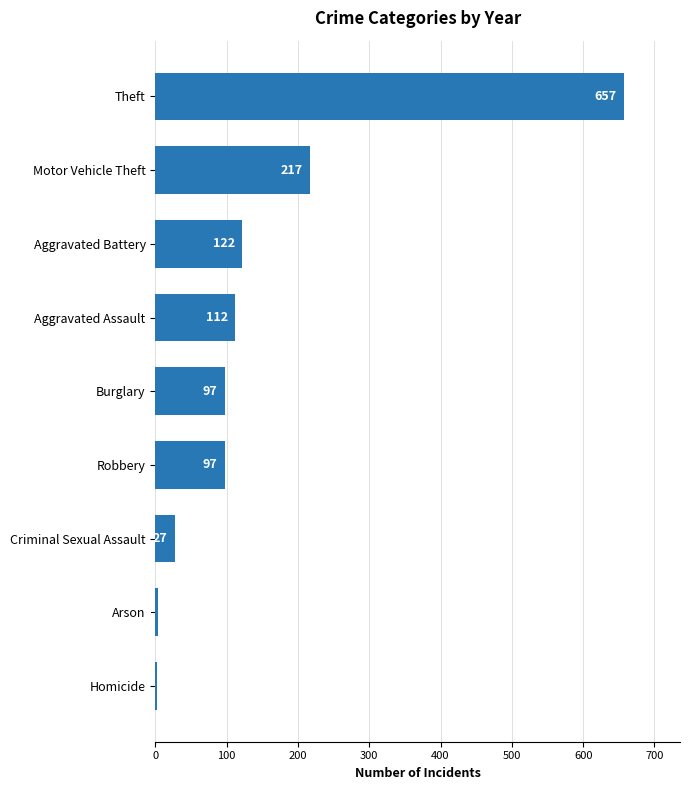

Is it true that the value at Aggravated Assault is 112?

True